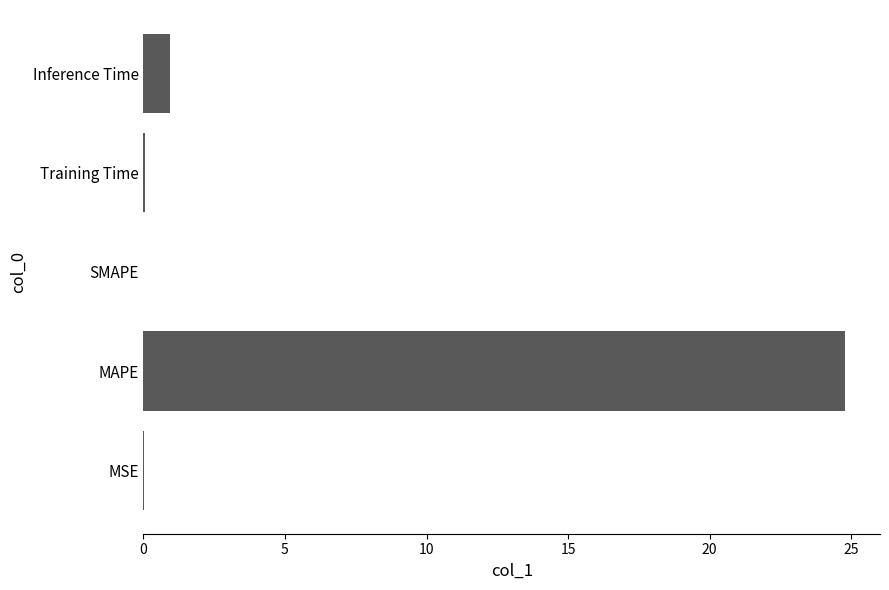

What is the sum of all values?

25.8